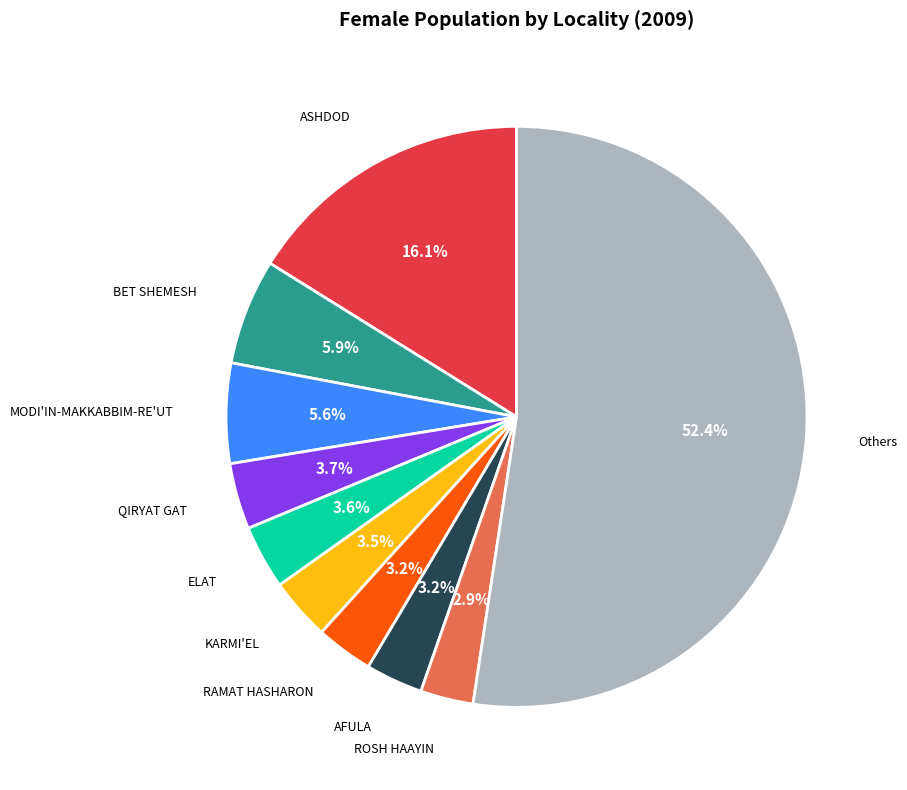

Is there any slice that represents more than half of the pie?

Yes